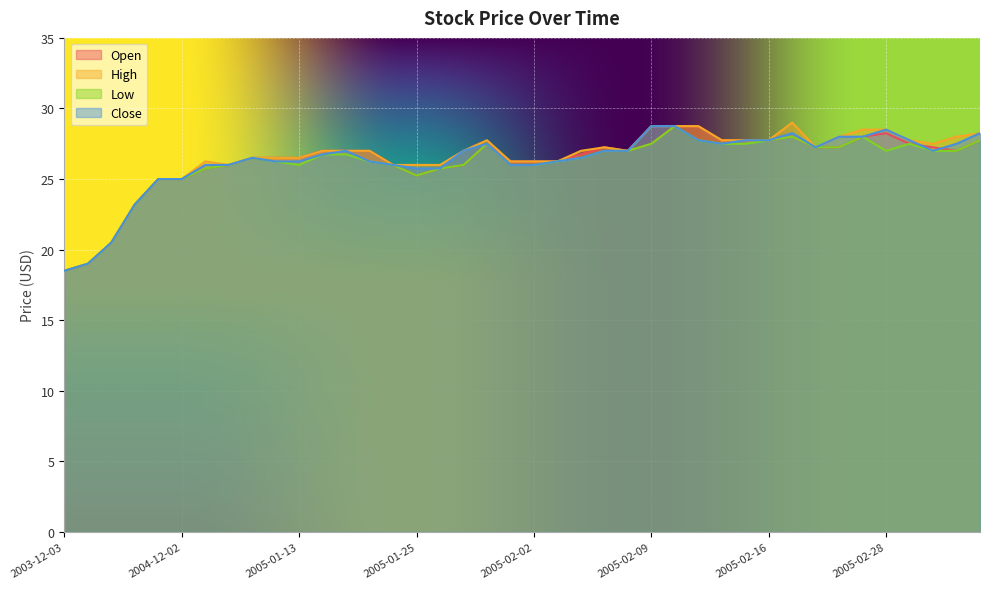

In Low, how many points are lower than both neighbors (excluding endpoints)?

3